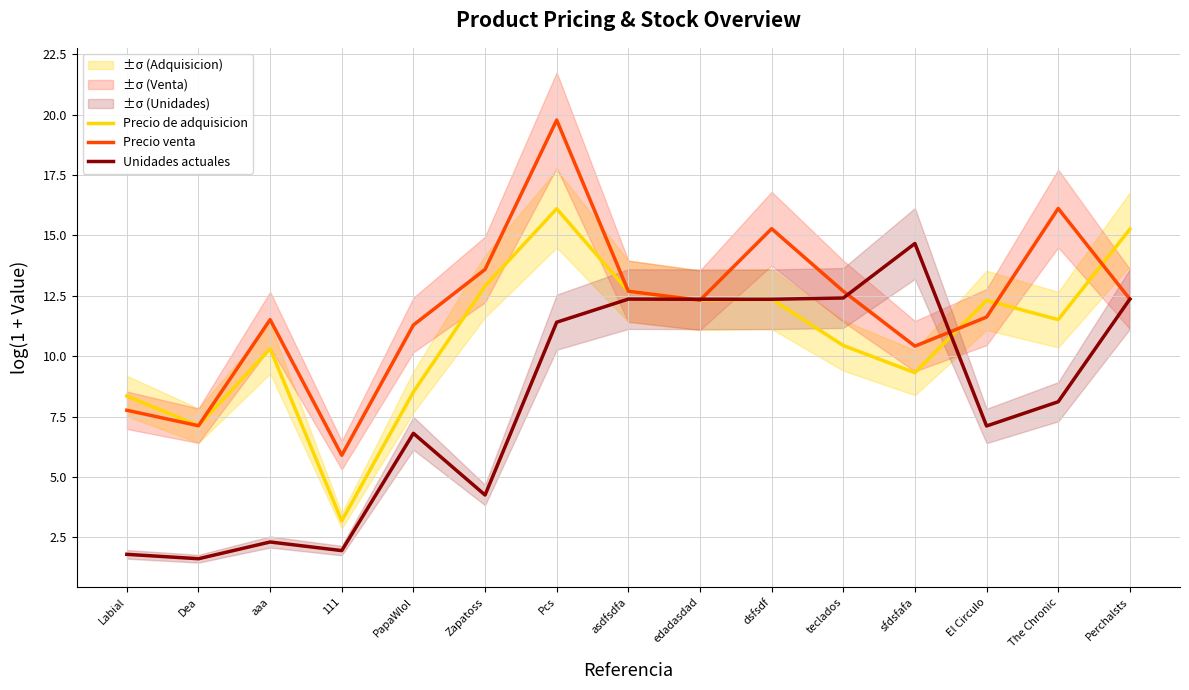

Count the number of data series in this chart.

3